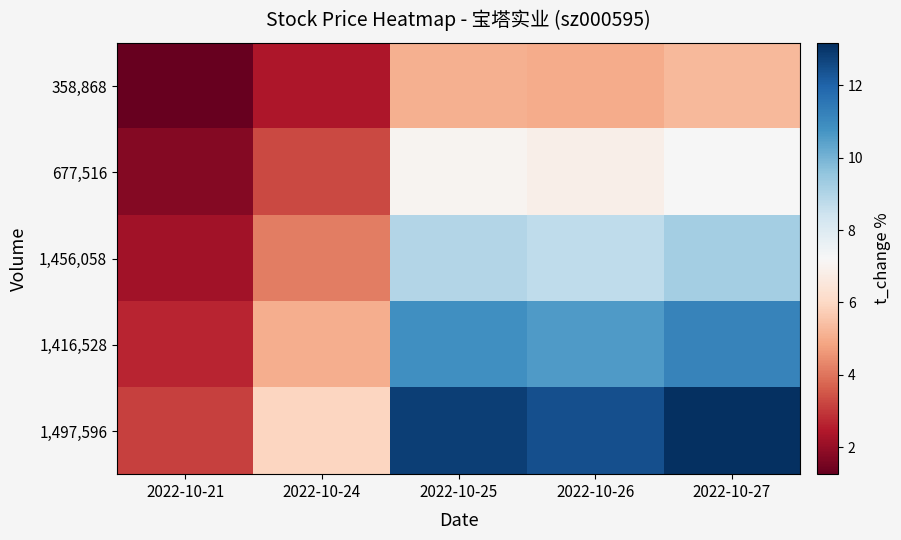

Reading left to right, extract all data points from this chart.

358,868: 2022-10-21=1.3	2022-10-24=2.4	2022-10-25=5.1	2022-10-26=5.0	2022-10-27=5.3
677,516: 2022-10-21=1.7	2022-10-24=3.3	2022-10-25=7.0	2022-10-26=6.8	2022-10-27=7.2
1,456,058: 2022-10-21=2.2	2022-10-24=4.2	2022-10-25=9.0	2022-10-26=8.7	2022-10-27=9.2
1,416,528: 2022-10-21=2.7	2022-10-24=5.1	2022-10-25=10.9	2022-10-26=10.6	2022-10-27=11.2
1,497,596: 2022-10-21=3.1	2022-10-24=6.0	2022-10-25=12.8	2022-10-26=12.4	2022-10-27=13.2